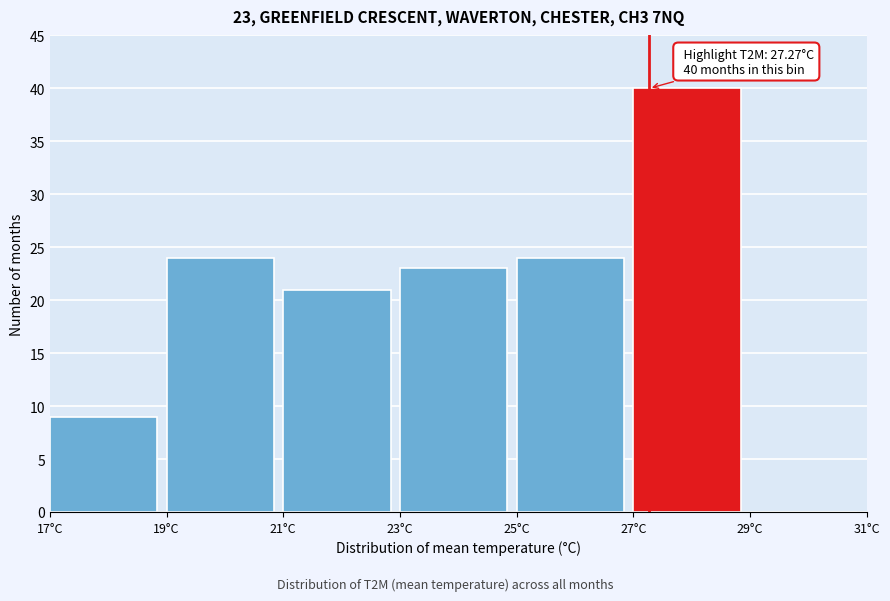

Over which range of the x-axis is the bar tallest?

27 to 29